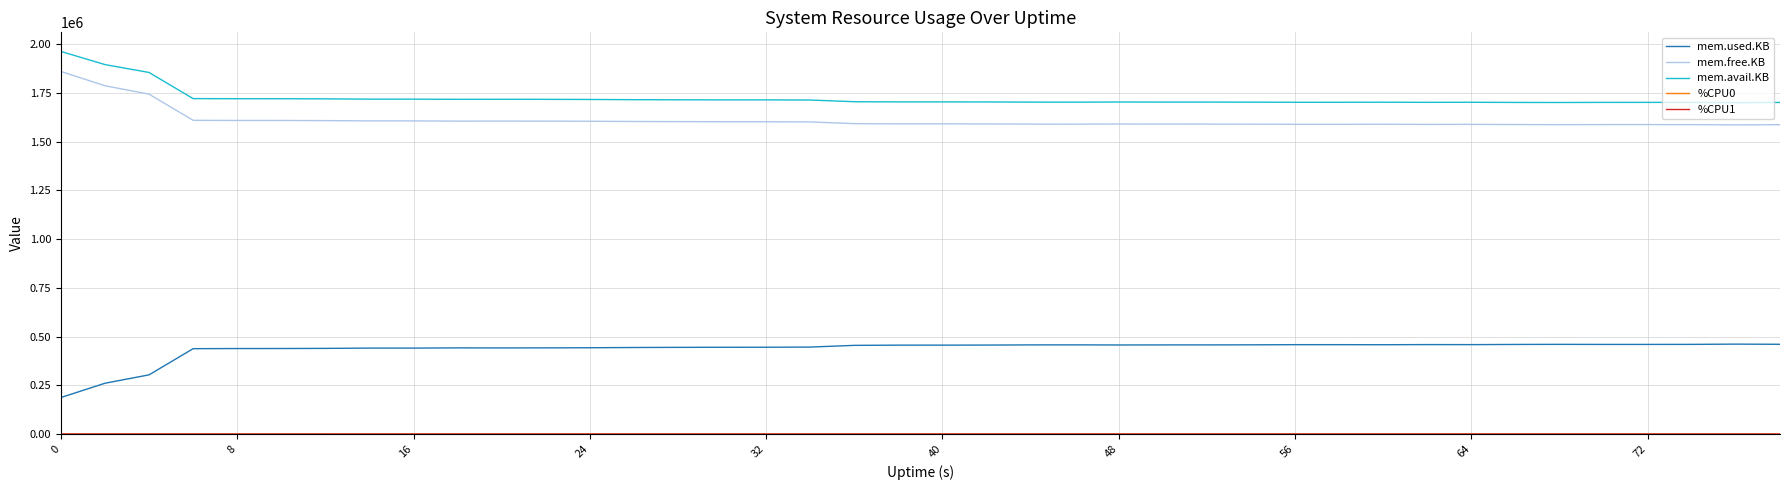

Which series has the largest total across all categories?

mem.avail.KB